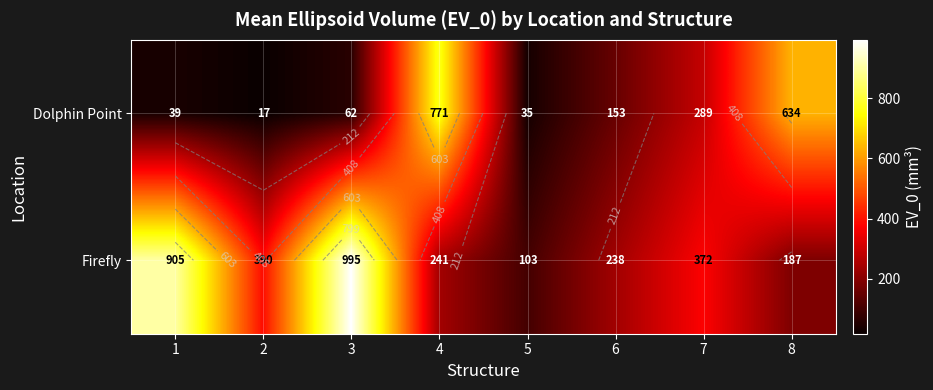

At which label does Firefly reach its peak?

3